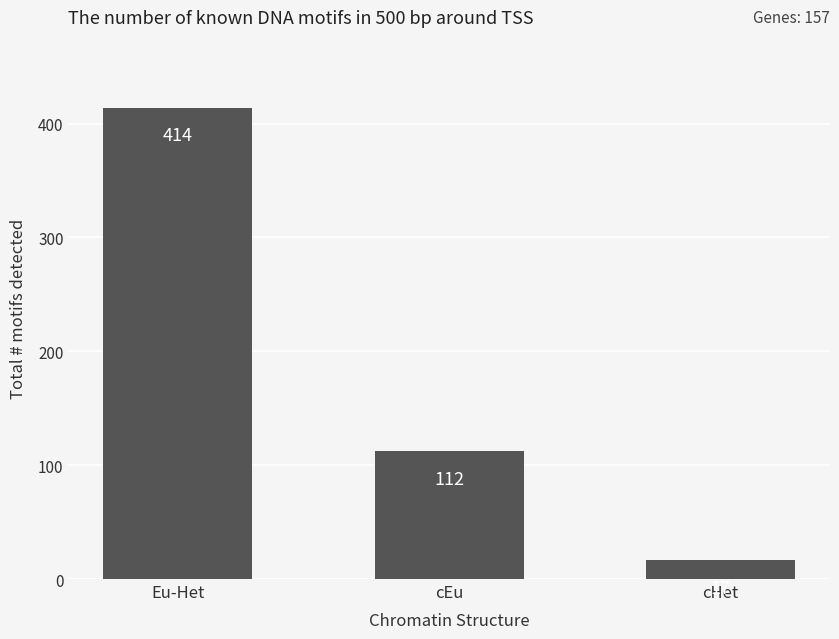

Rank the categories by value from lowest to highest.

cHet, cEu, Eu-Het